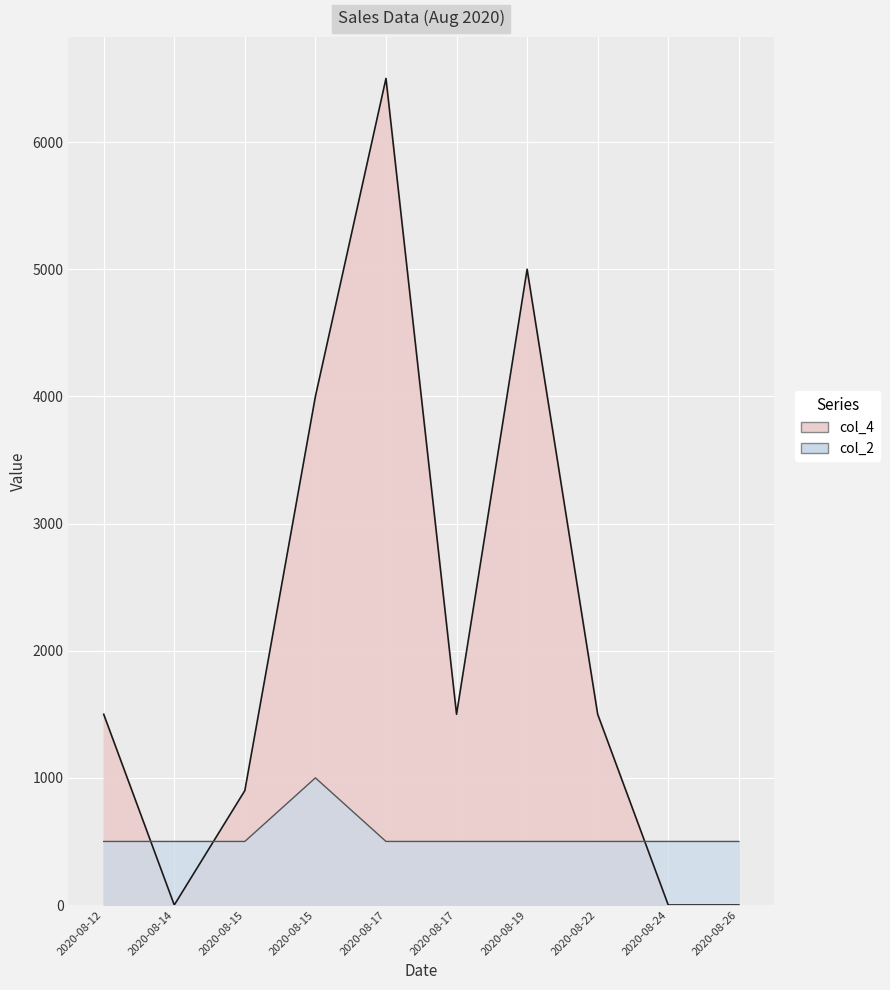

How many lines are shown in the chart?

2